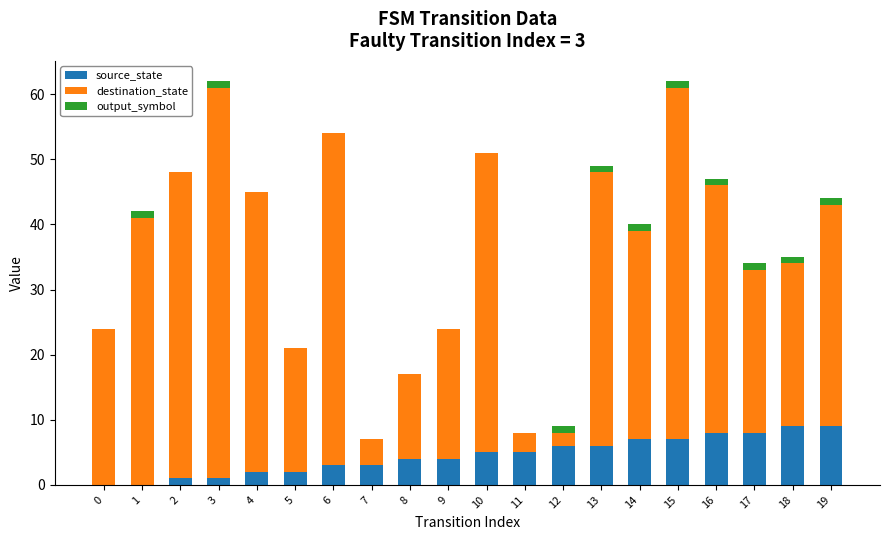

The source_state series shows 16 at 18. True or false?

False